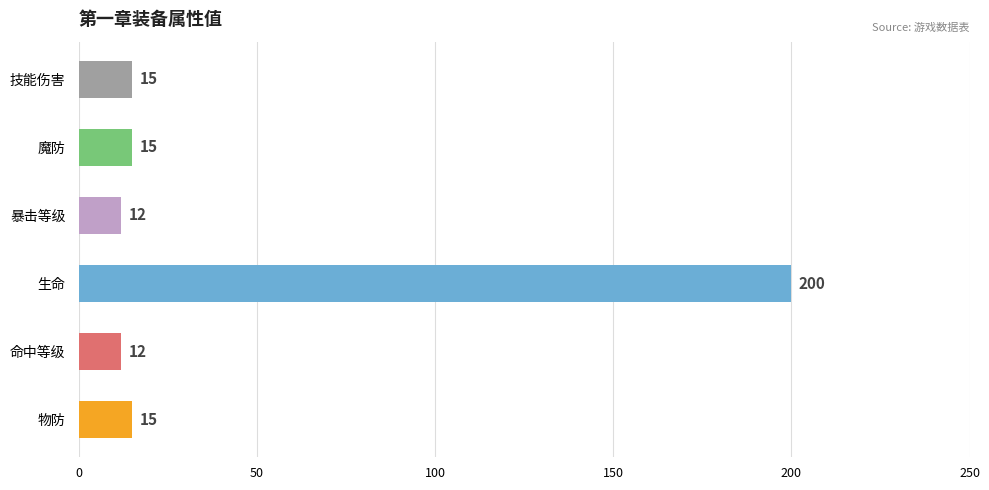

Which has a higher value, 命中等级 or 魔防?

魔防